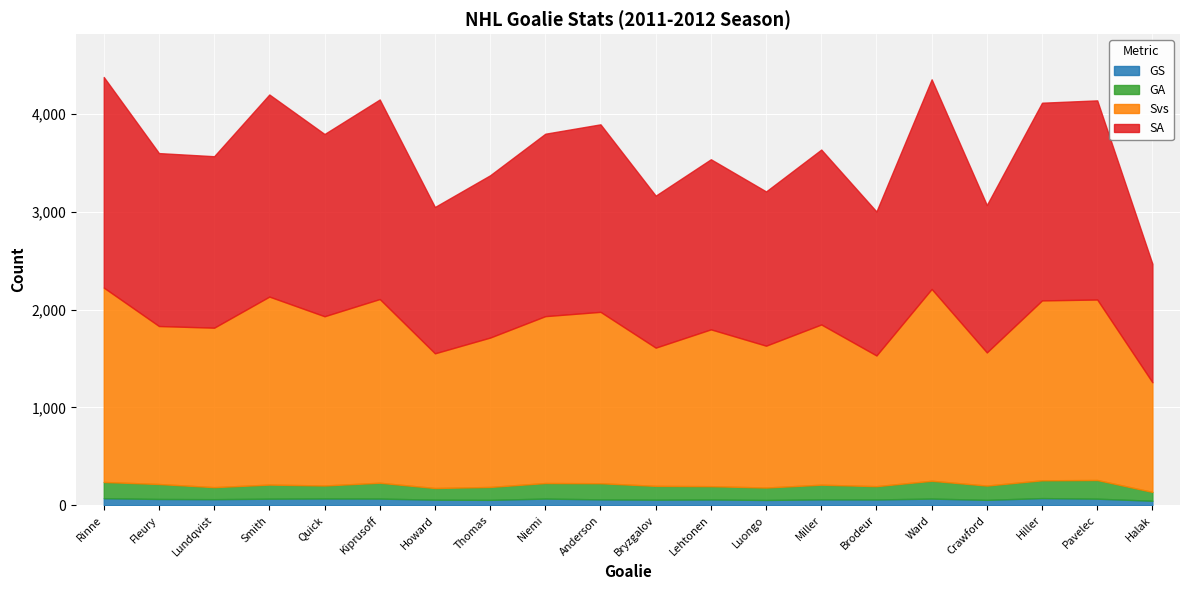

Which series has the widest spread of values?

SA